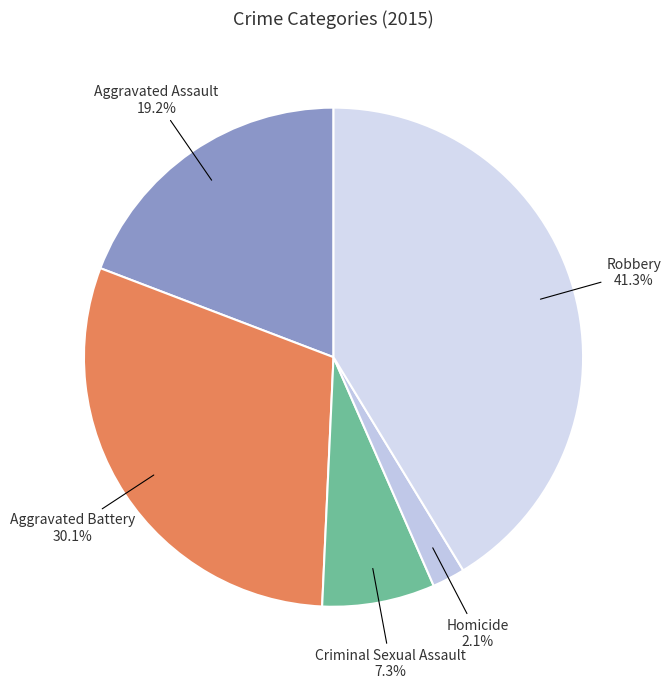

To the nearest percent, what is the average slice percentage?

20%